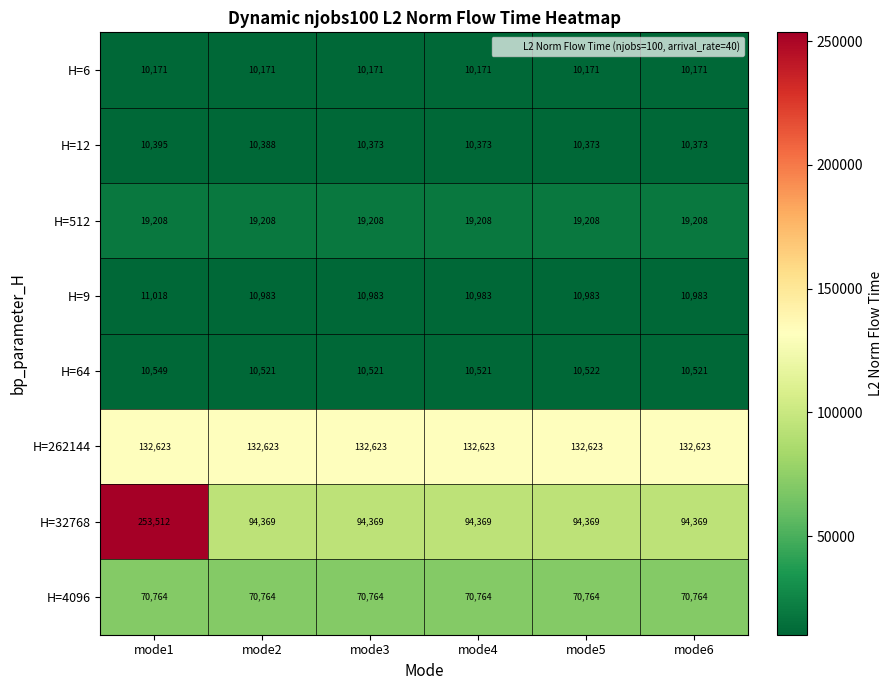

What is the lowest value of the H=12 series?

10373